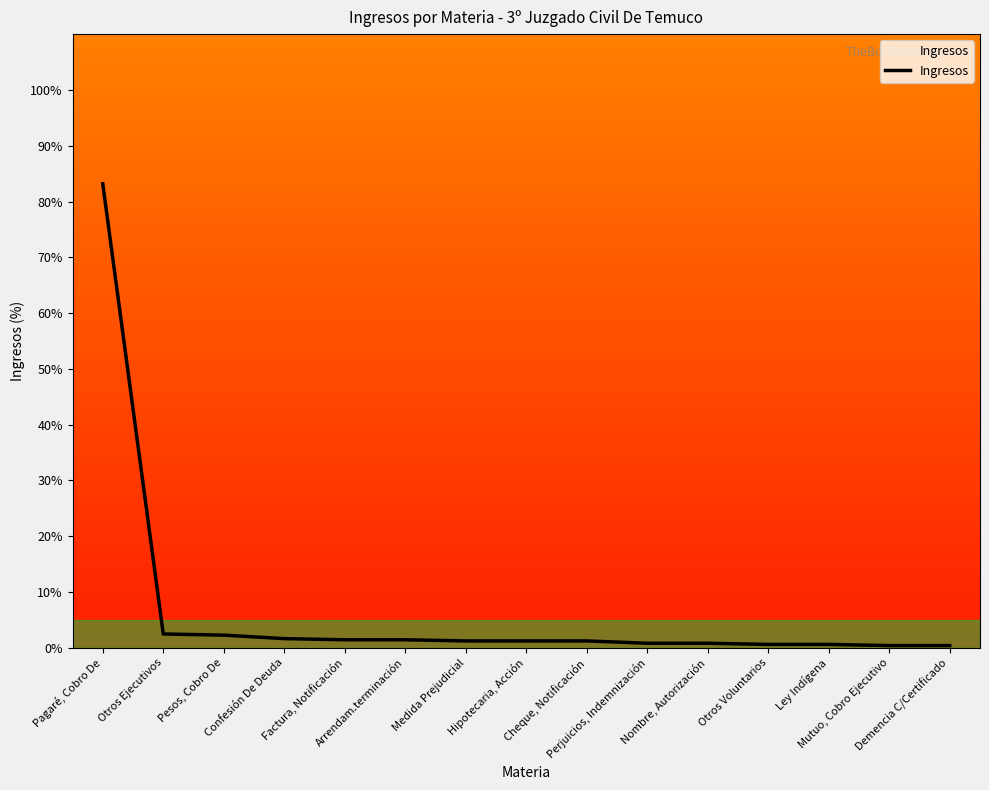

What is the greatest value displayed?

83.2